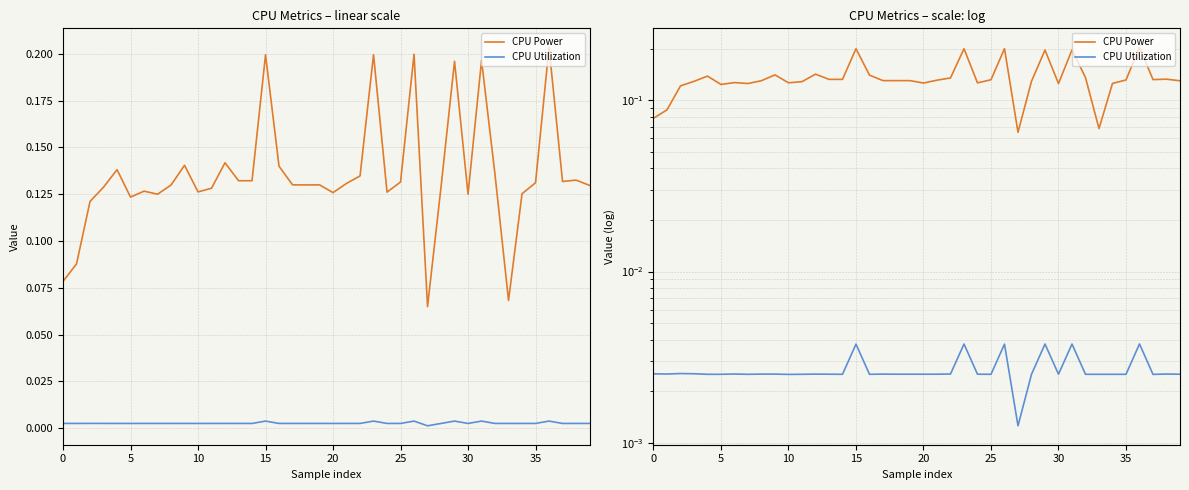

List the series in order of their peak value, highest first.

CPU Power, CPU Utilization